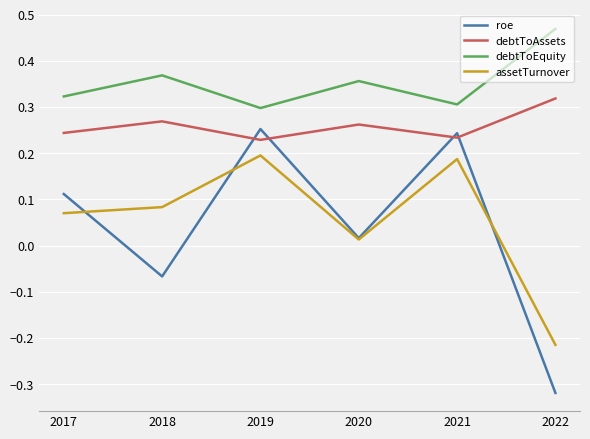

List the labels in order of roe value, largest first.

2019, 2021, 2017, 2020, 2018, 2022